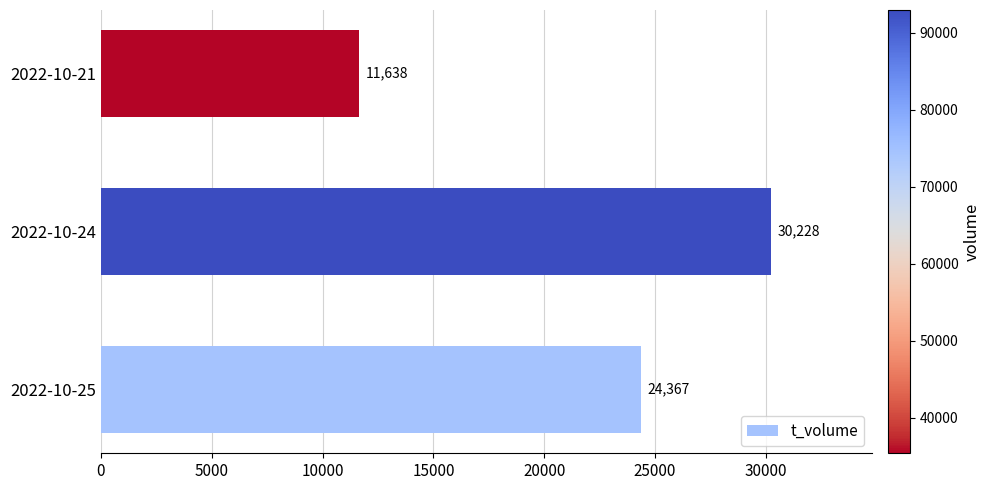

Rank the categories by value from highest to lowest.

2022-10-24, 2022-10-25, 2022-10-21